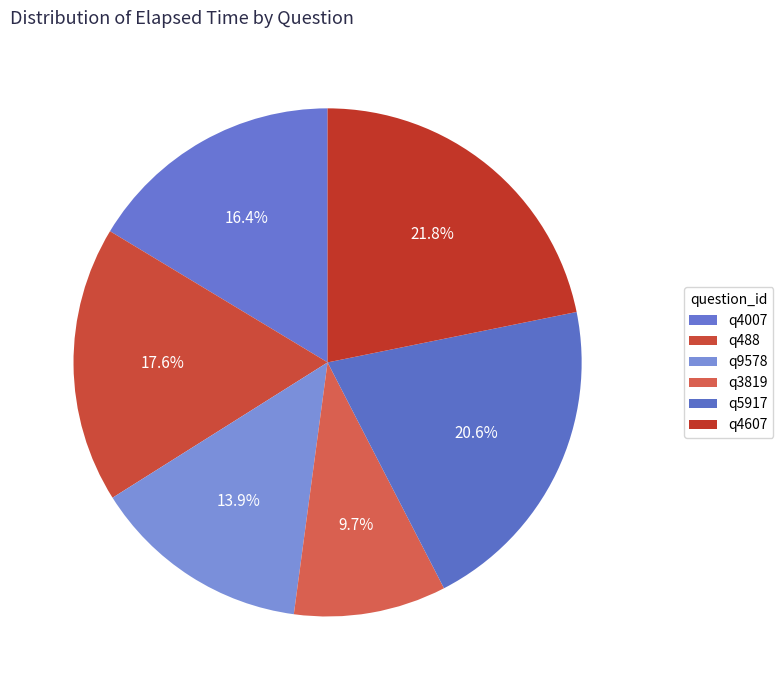

Does q9578 account for over 50% of the chart?

No